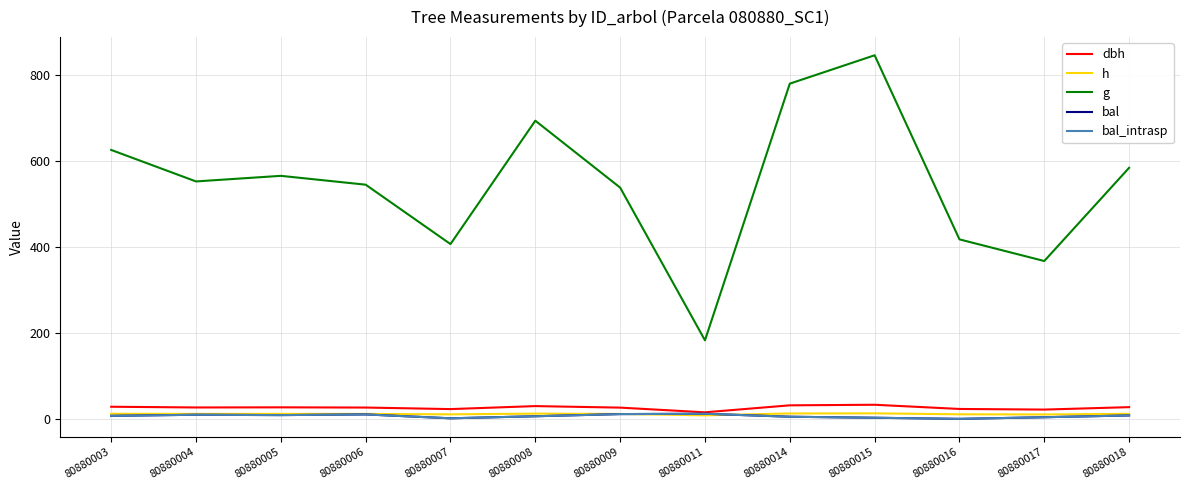

Does the chart have visible grid lines?

Yes